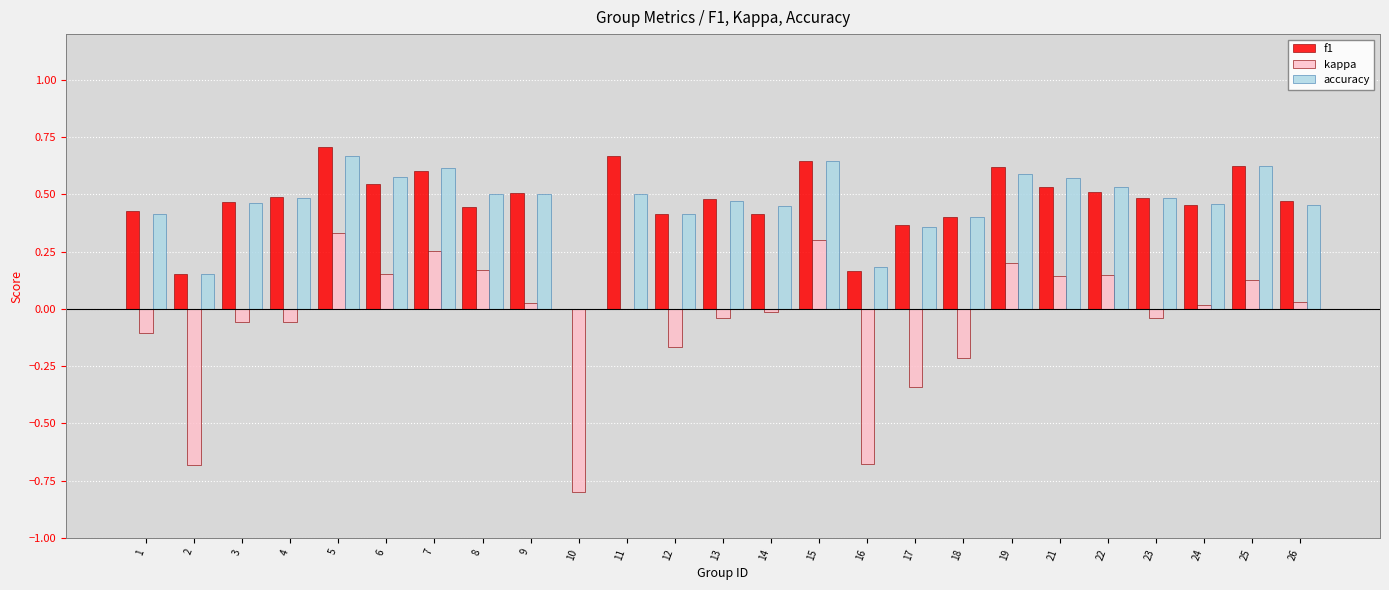

Between 14 and 19, which series saw the biggest shift?

kappa